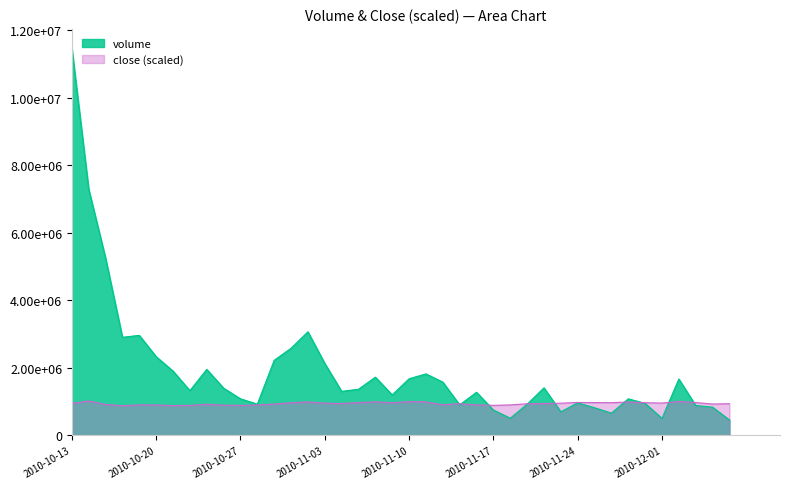

True or false: close has more than 1 interior local peaks.

True